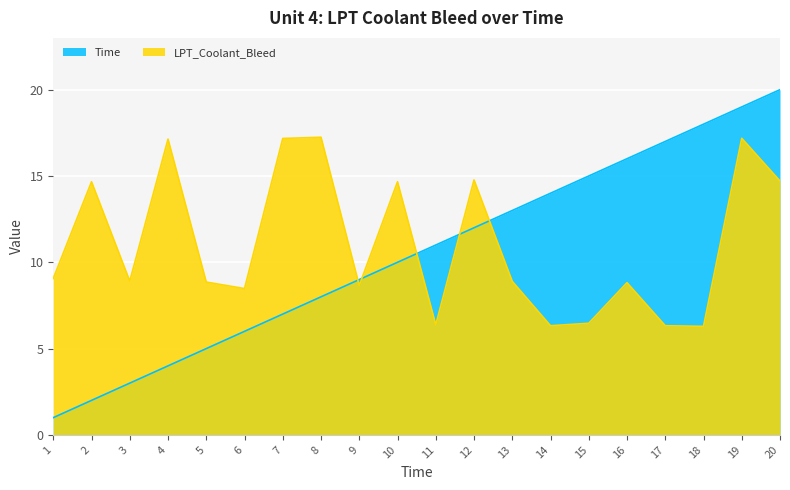

True or false: Time and LPT_Coolant_Bleed intersect in this chart.

True